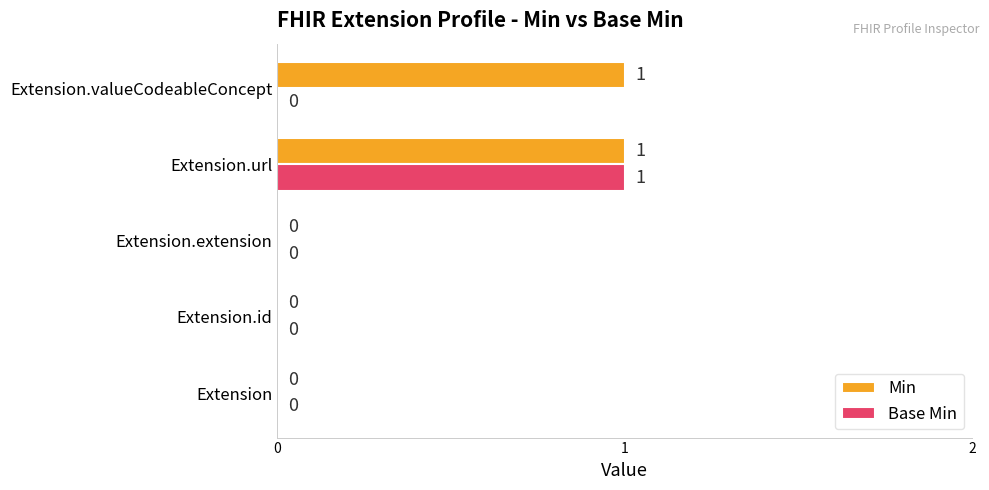

At which label does Base Min reach its peak?

Extension.url